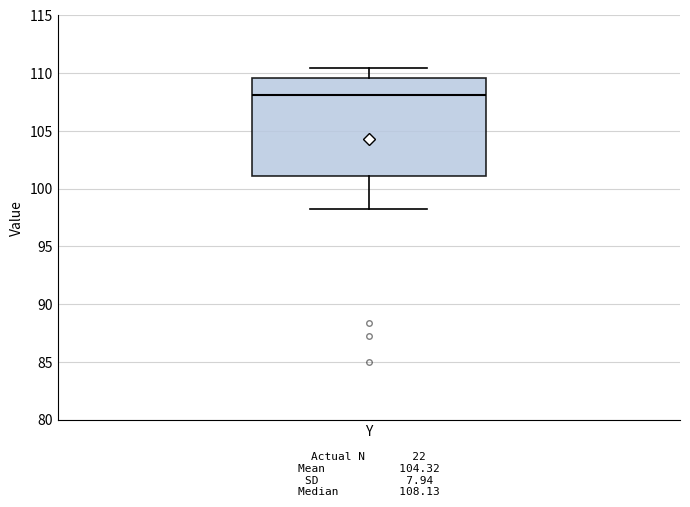

Where is the upper edge of the box for Y on the y-axis? The values are not printed on the chart, so give them approximately, as read against the axis.

109.5